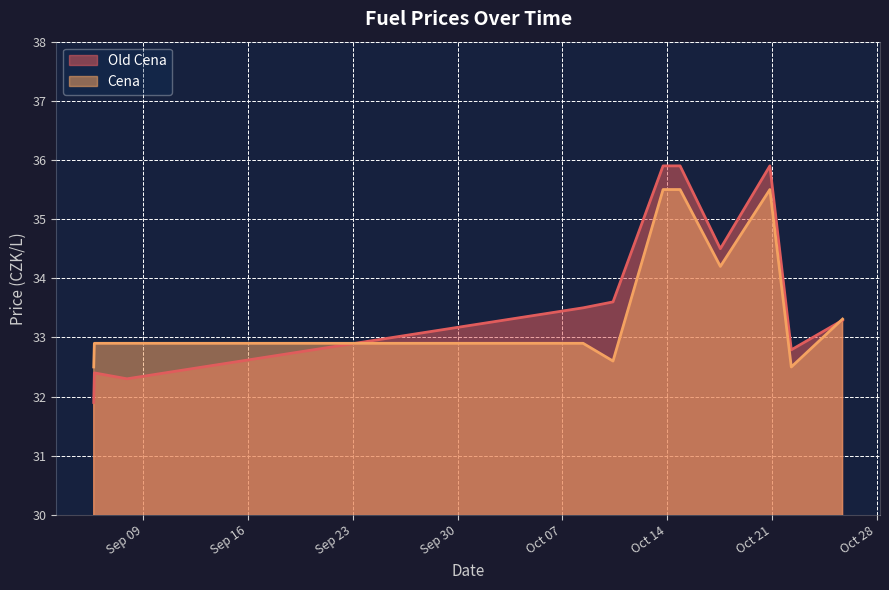

How many lines are shown in the chart?

2